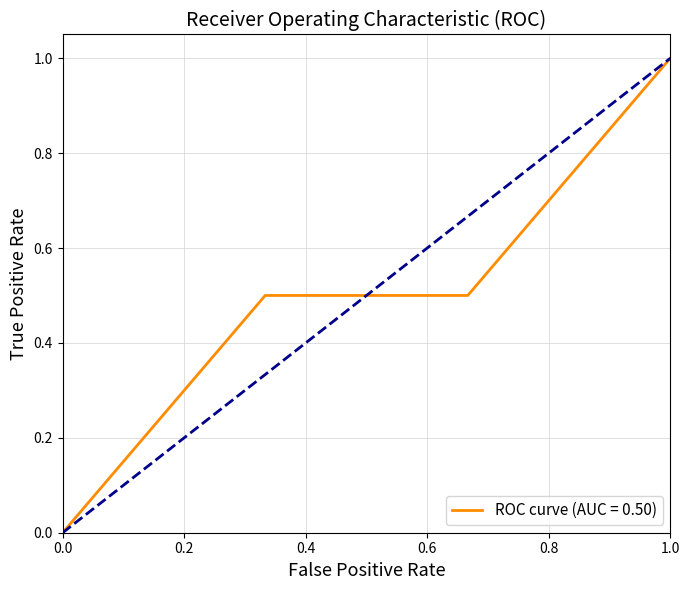

The Base Min series shows 2 at Extension.url. True or false?

False